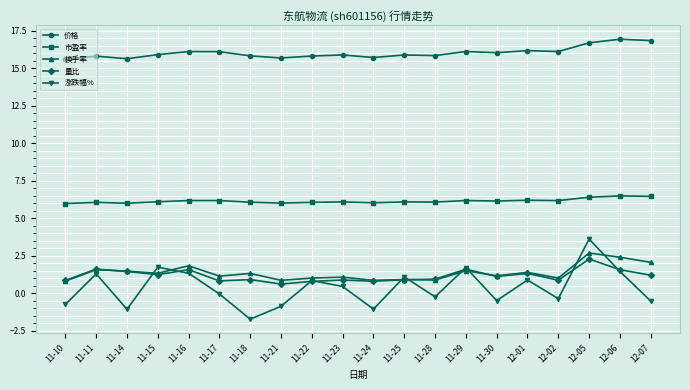

What is the smallest value displayed?

-1.7